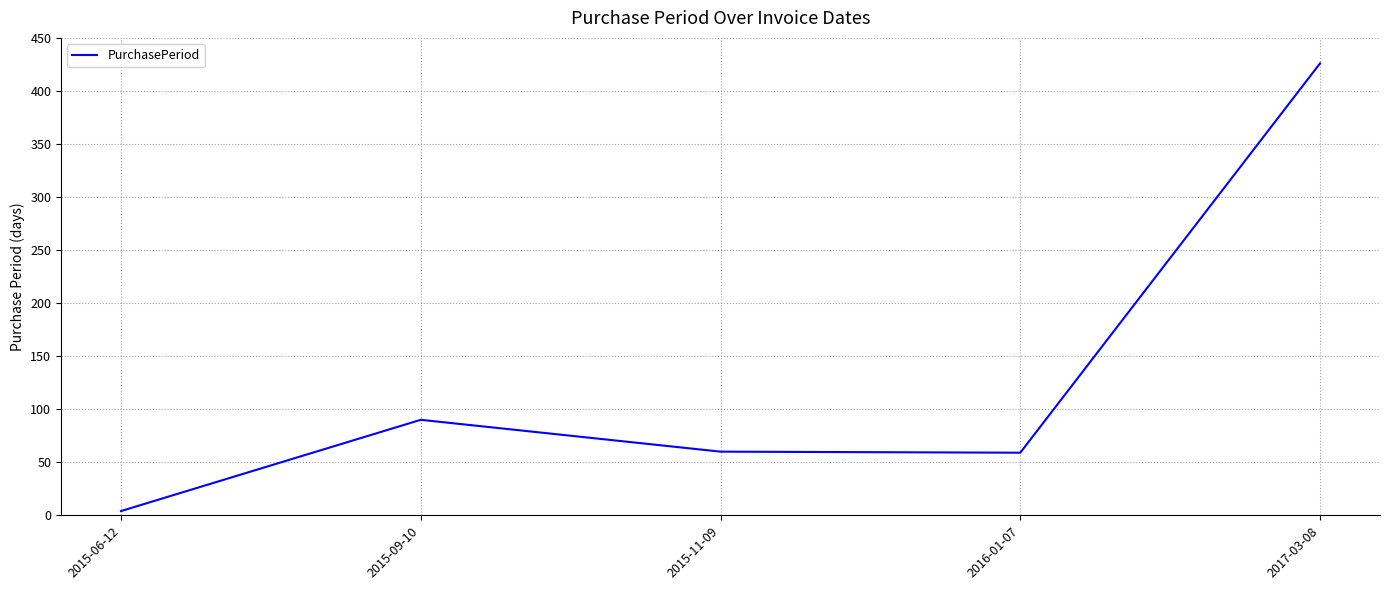

Between 2015-09-10 and 2016-01-07, which is larger?

2015-09-10